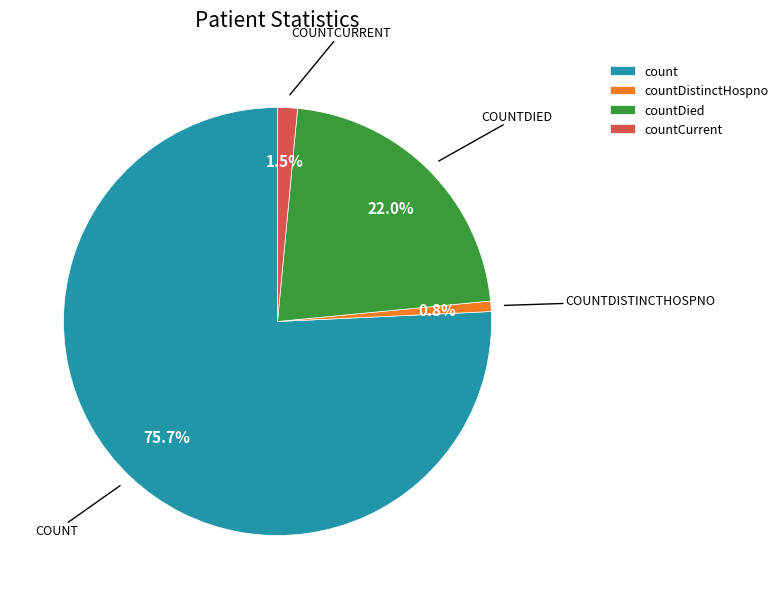

Is it true that countCurrent is 11% of the pie?

False